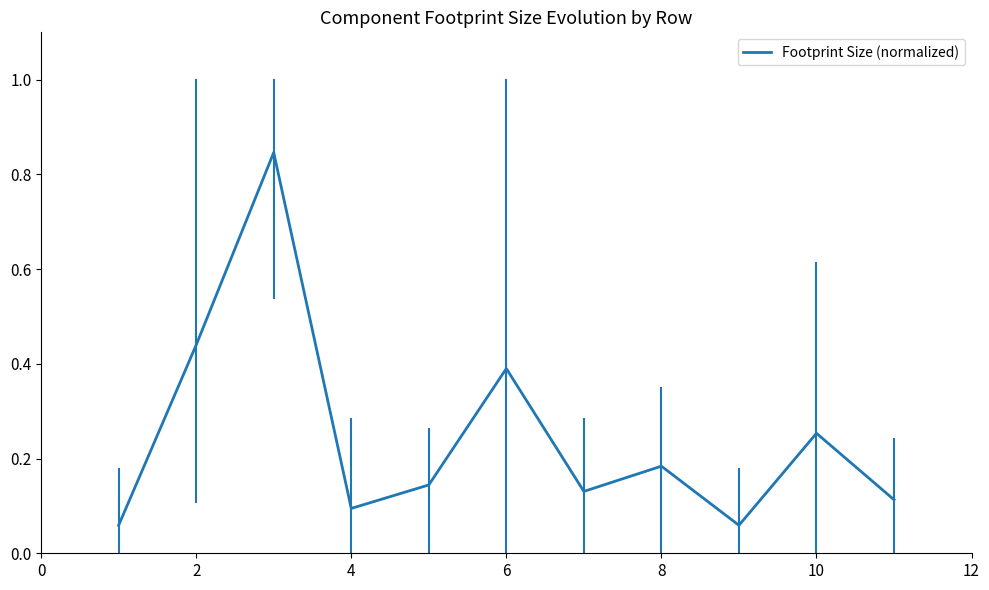

True or false: there are more than 2 points higher than both neighbors.

True